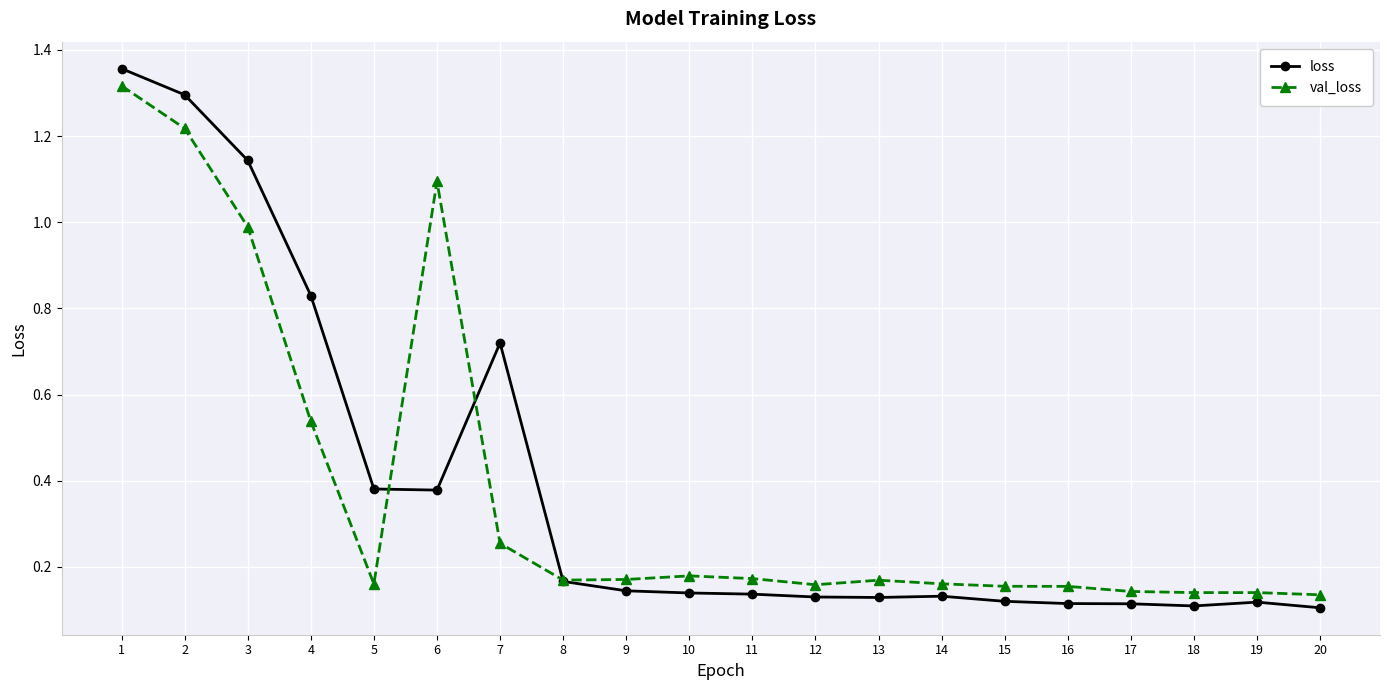

Between which two adjacent categories do loss and val_loss first intersect?

5 and 6